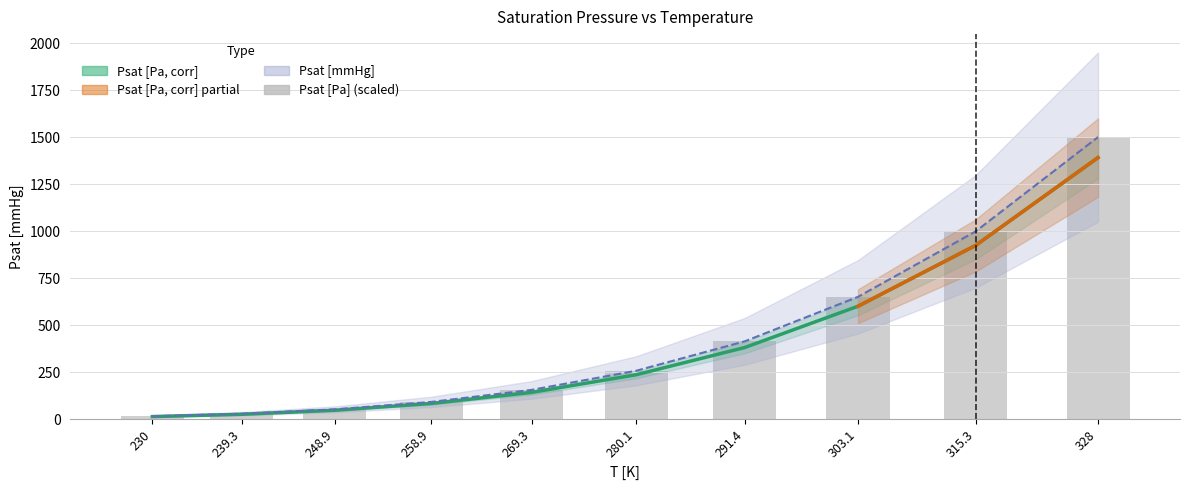

The value of Psat [Pa, corr] at 248.9 is 47.6. True or false?

True